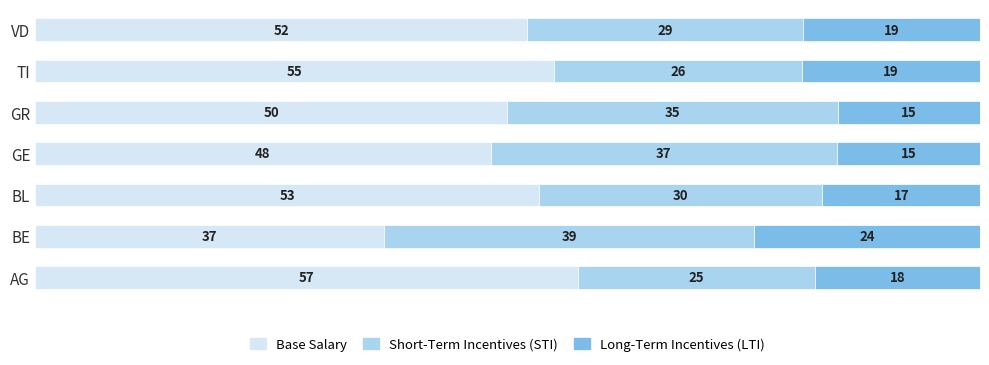

What is the total value across all series at AG?

100.0